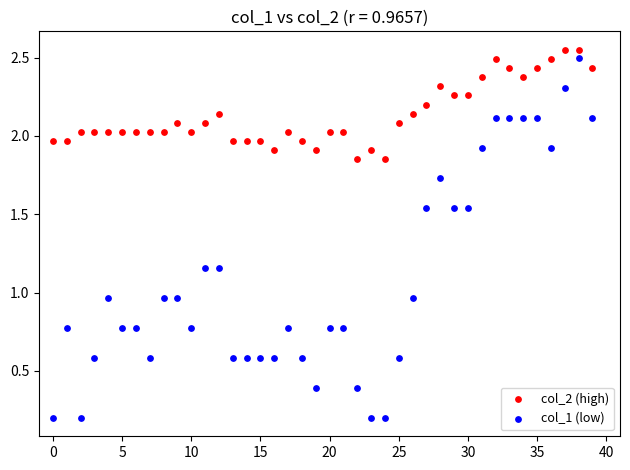

What are all the series names shown in the legend?

col_2 (high), col_1 (low)